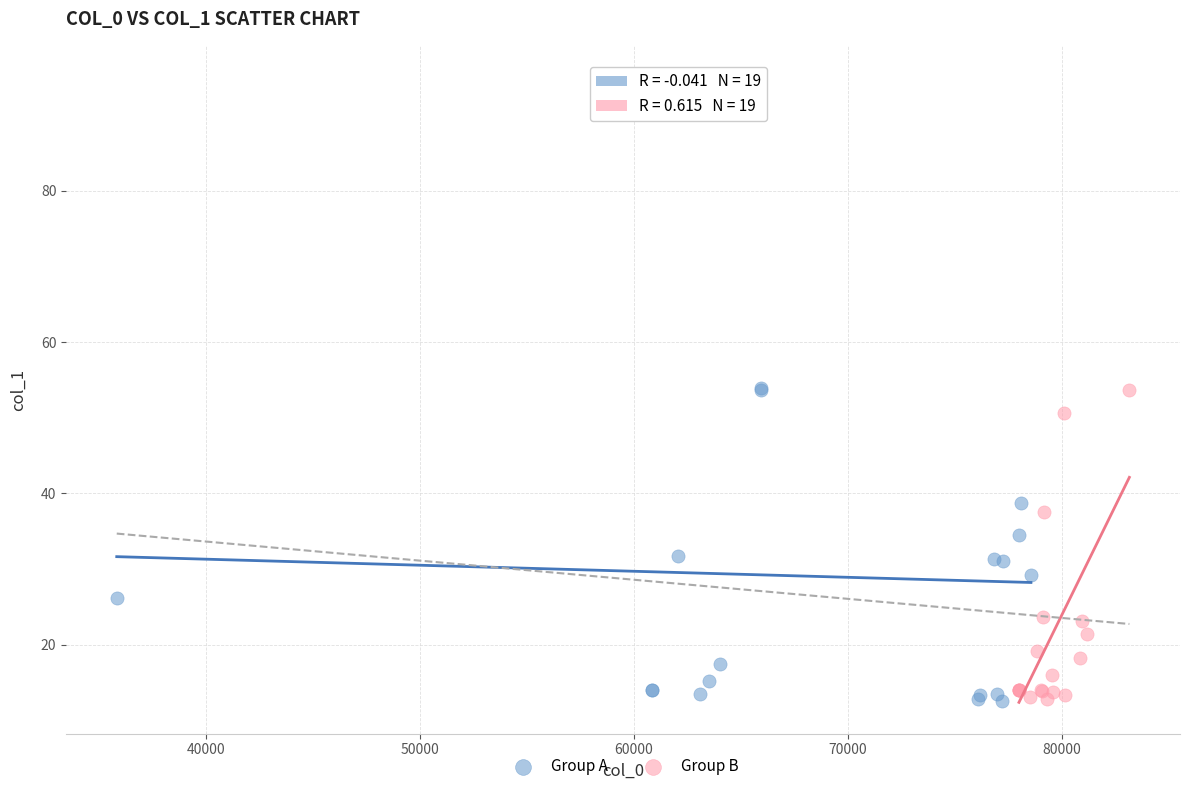

Which series has the largest Y range (max minus min)?

Group A